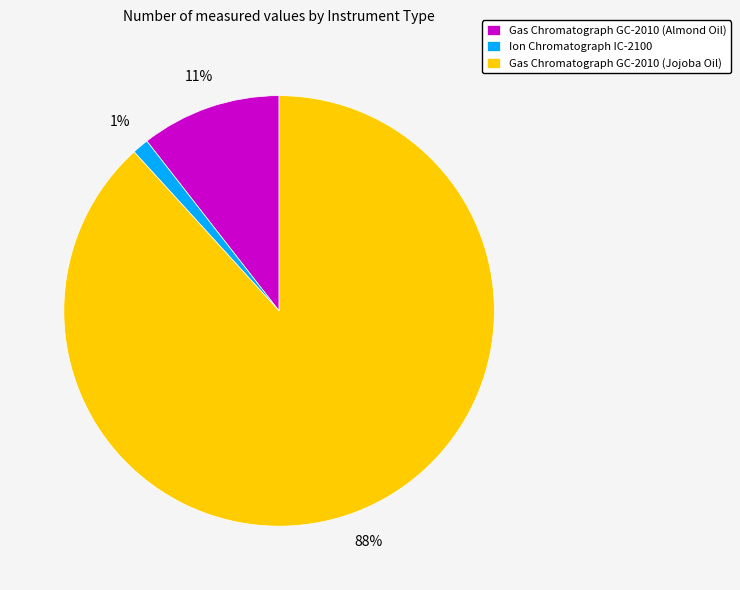

Is it true that Gas Chromatograph GC-2010 (Almond Oil) is 17% of the pie?

False